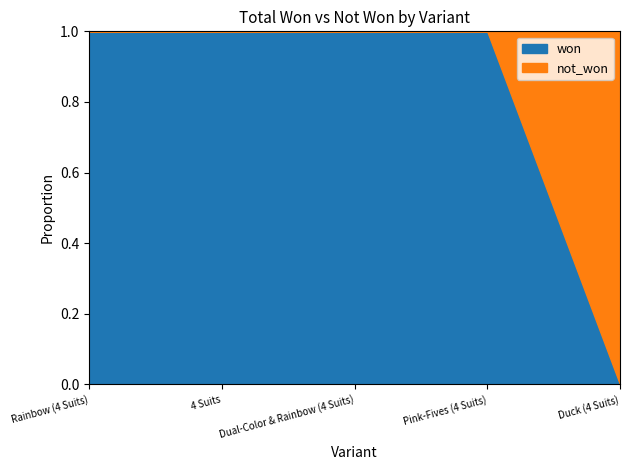

Which series has the largest total across all categories?

won